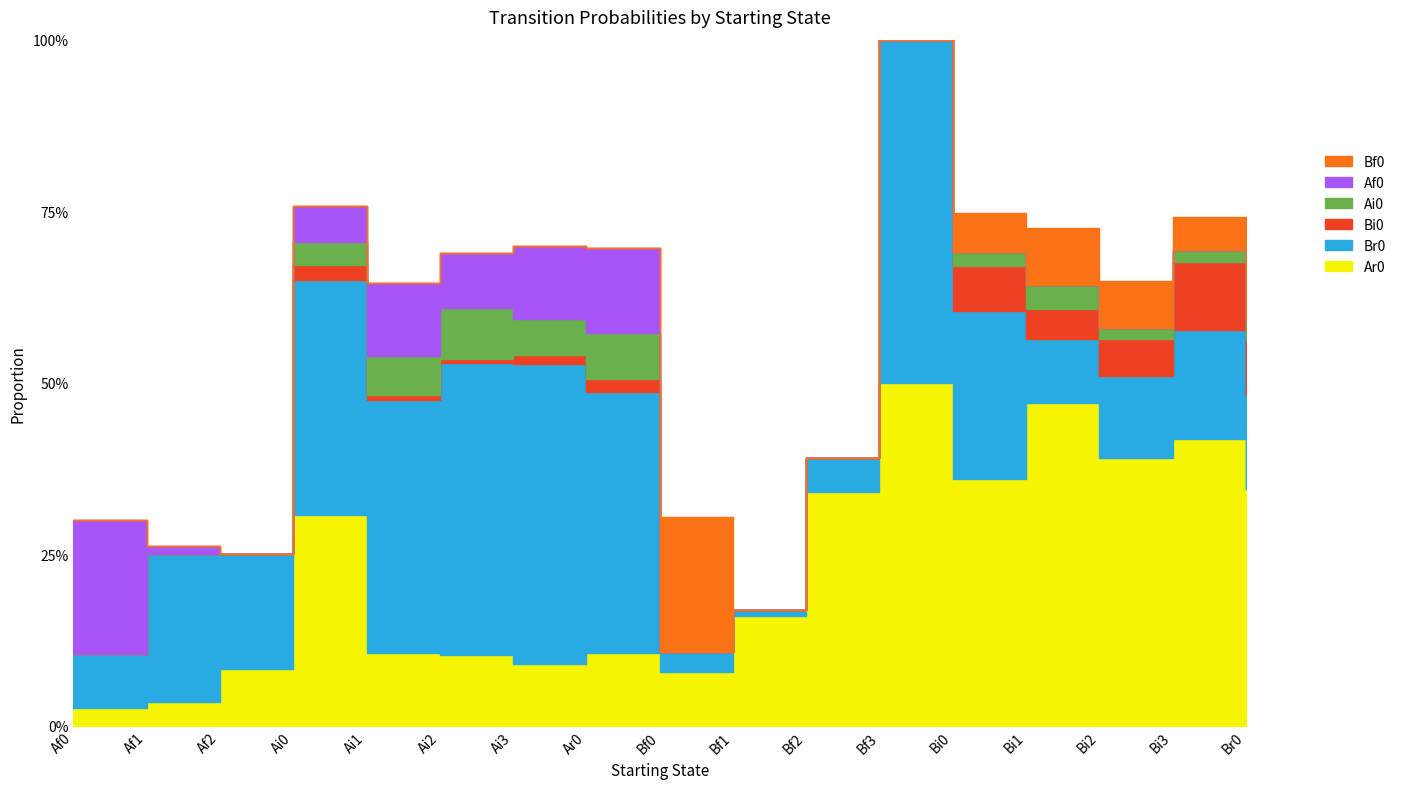

Which series has the widest spread of values?

Br0